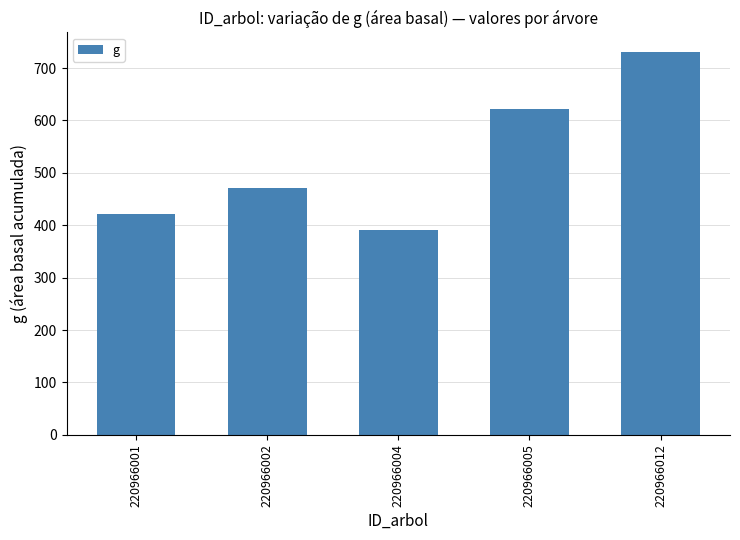

What is the change in value from 220966001 to 220966005?

+201.3